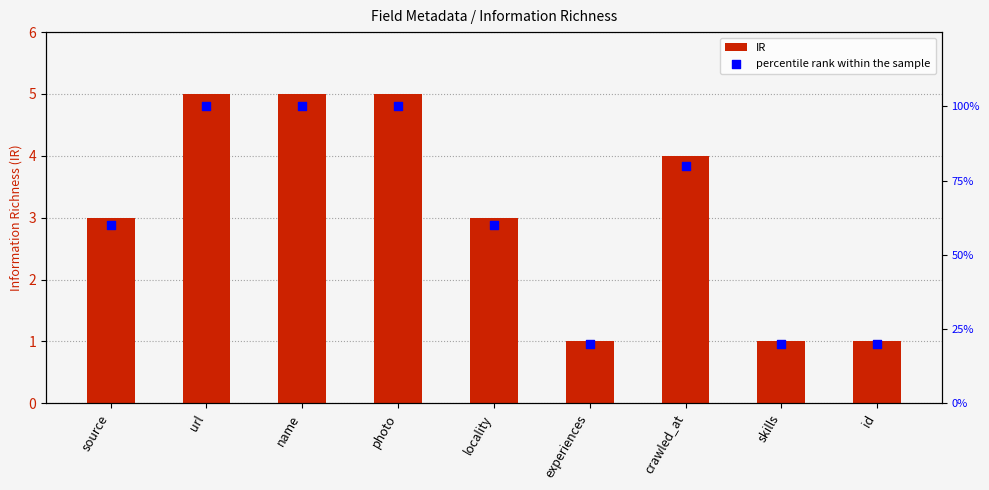

Which series has the largest Y range (max minus min)?

percentile rank within the sample